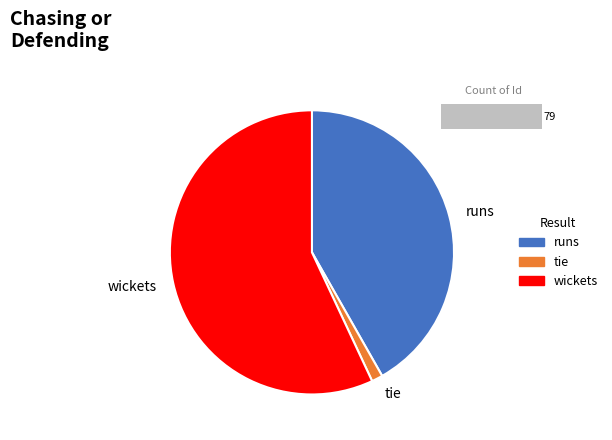

What percentage is the 0 slice, to the nearest percent?

1%